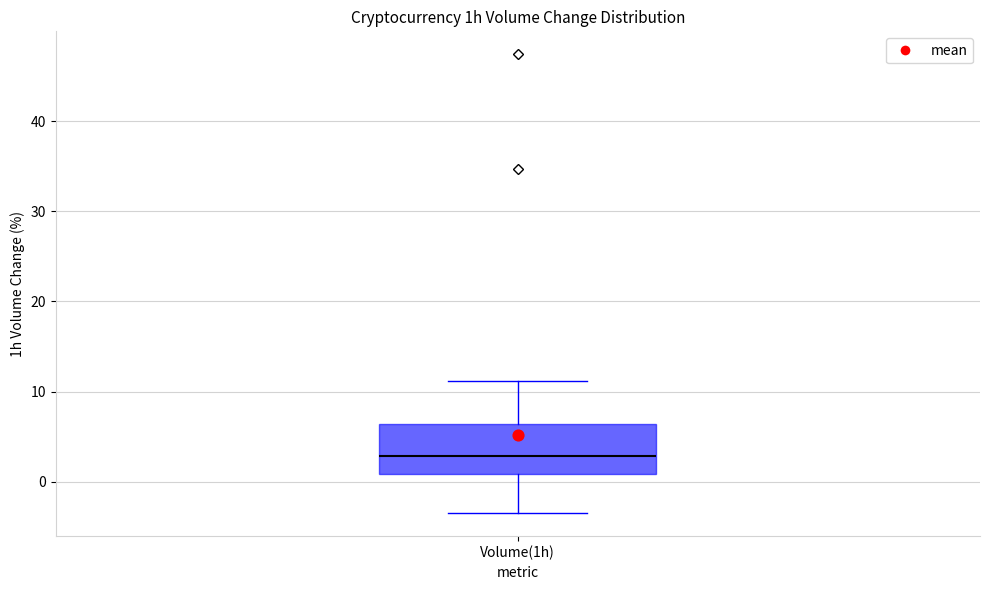

Transcribe this box plot: give where the median line is, the range the box spans, and where the two whiskers end, as read against the y-axis. The values are not printed on the chart, so give them approximately, as read against the axis.

median 3, box 1 to 6, whiskers -3 to 11